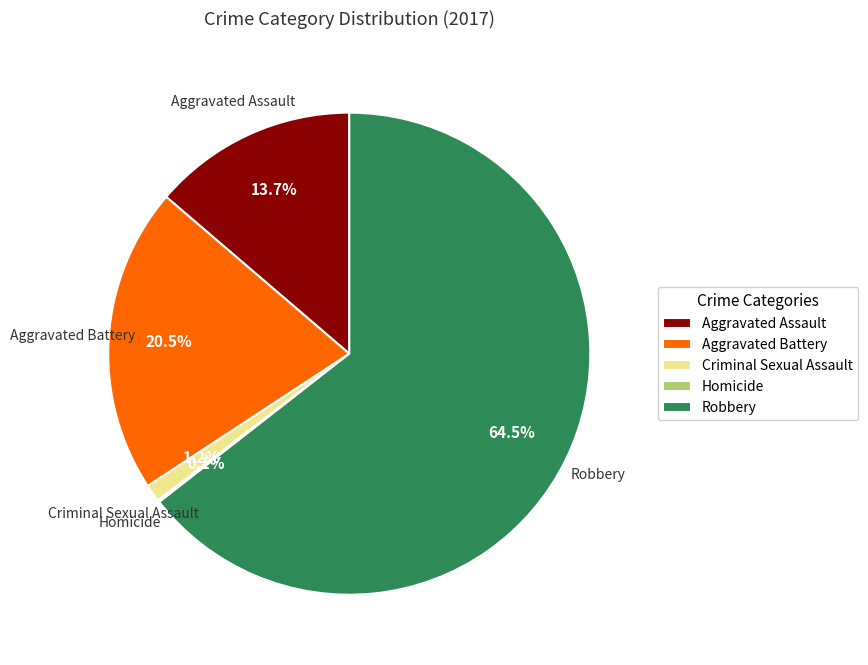

Does Aggravated Battery represent more than half of the total?

No